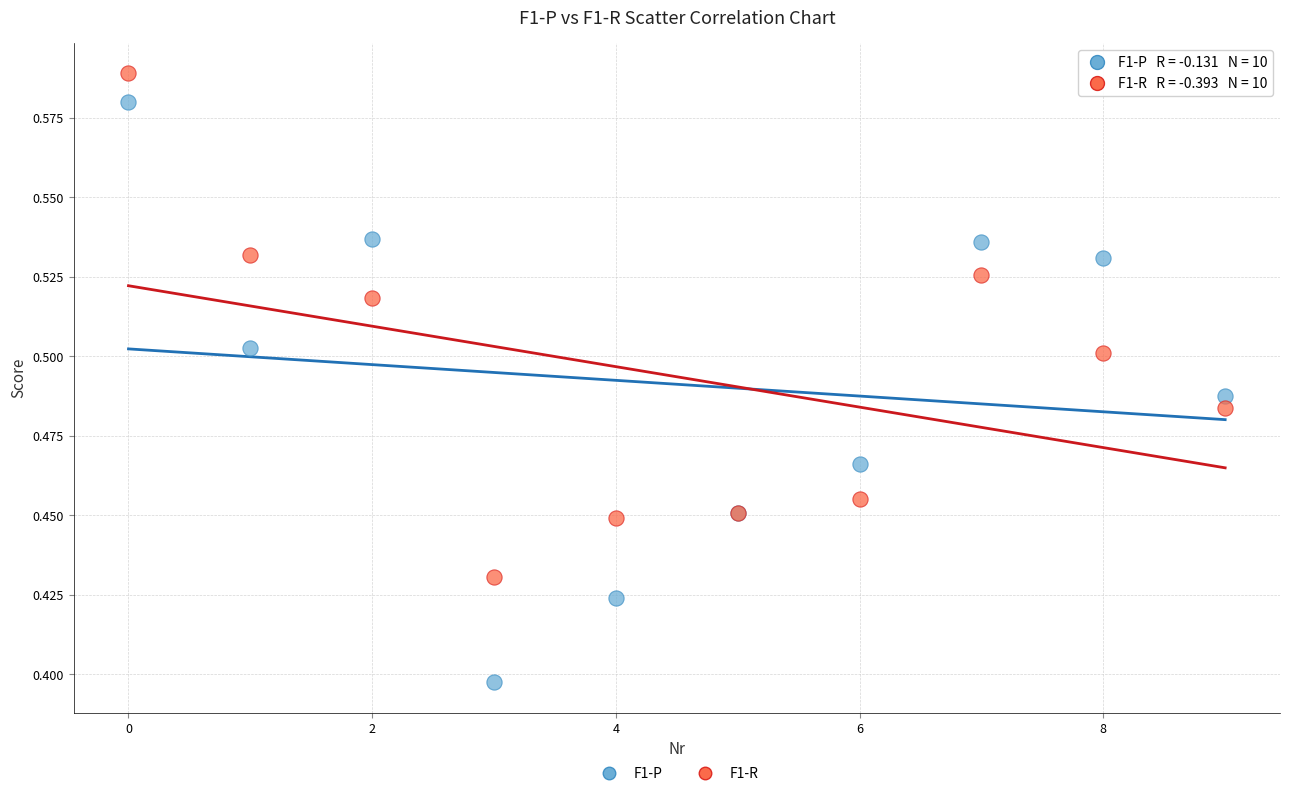

Which series reaches the maximum Y coordinate?

F1-R